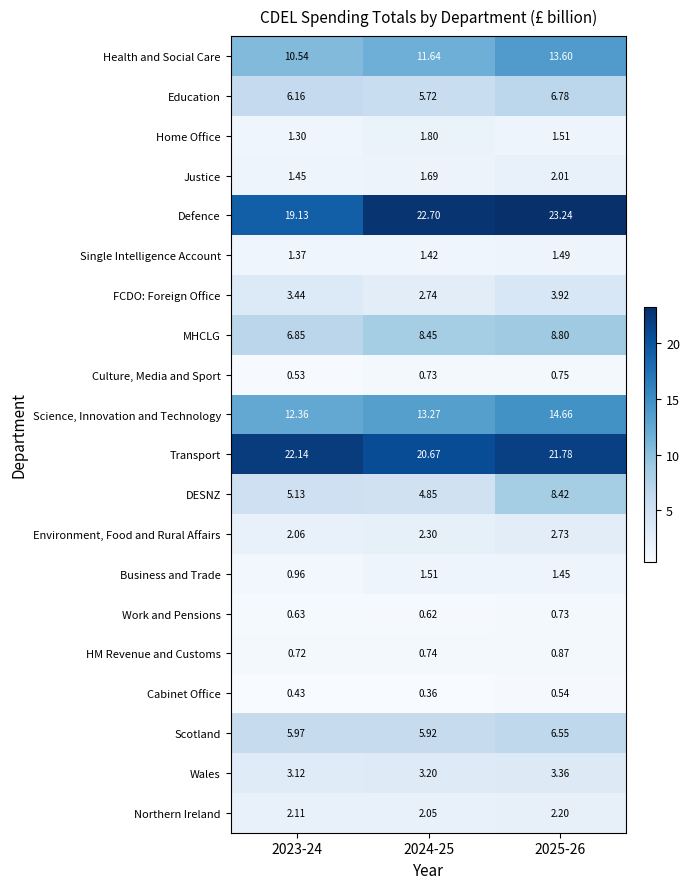

Is the value of Northern Ireland at 2025-26 greater than the value of Cabinet Office at 2024-25?

Yes